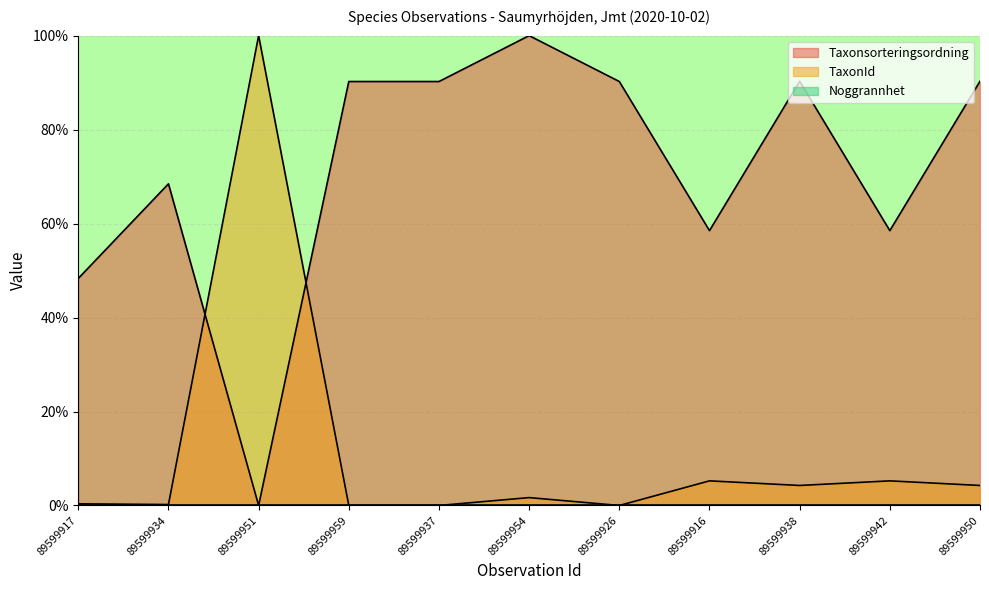

What is the label of the 10th point from the left?

89599942